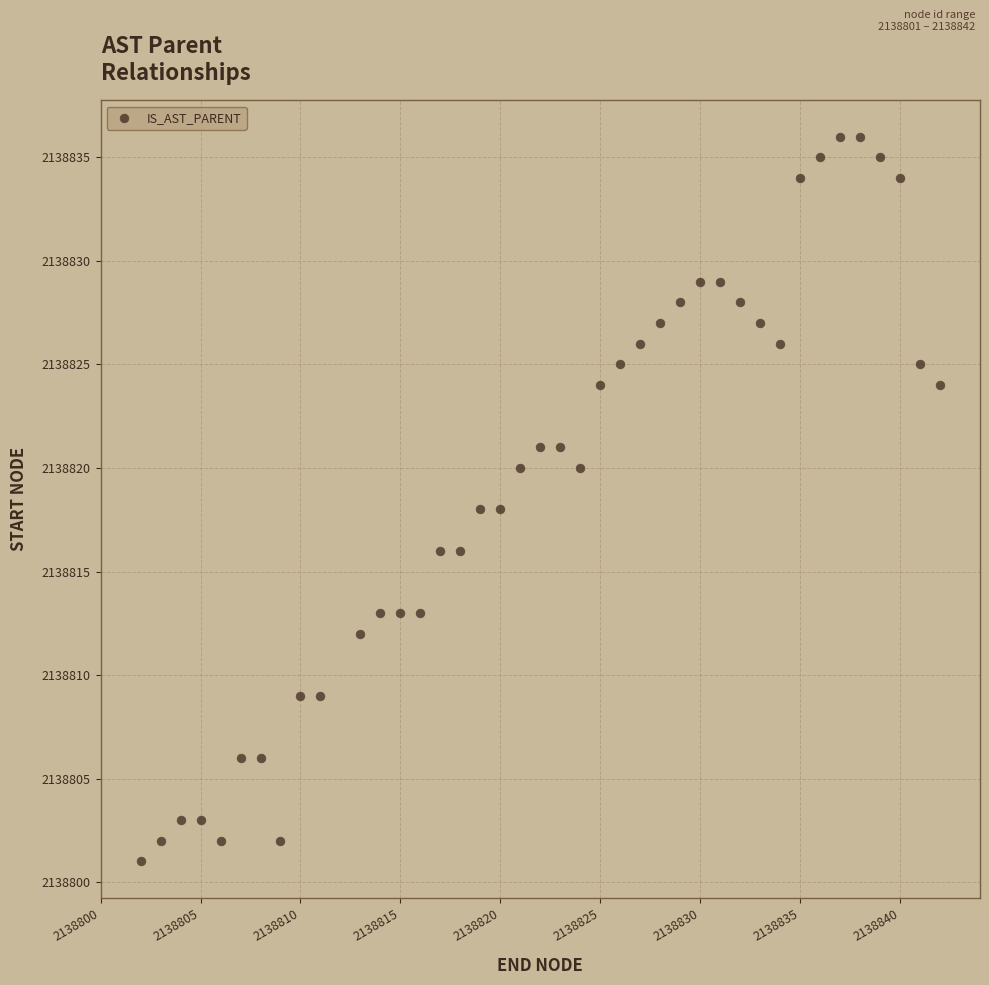

What is the range of Y values (max minus min)?

35